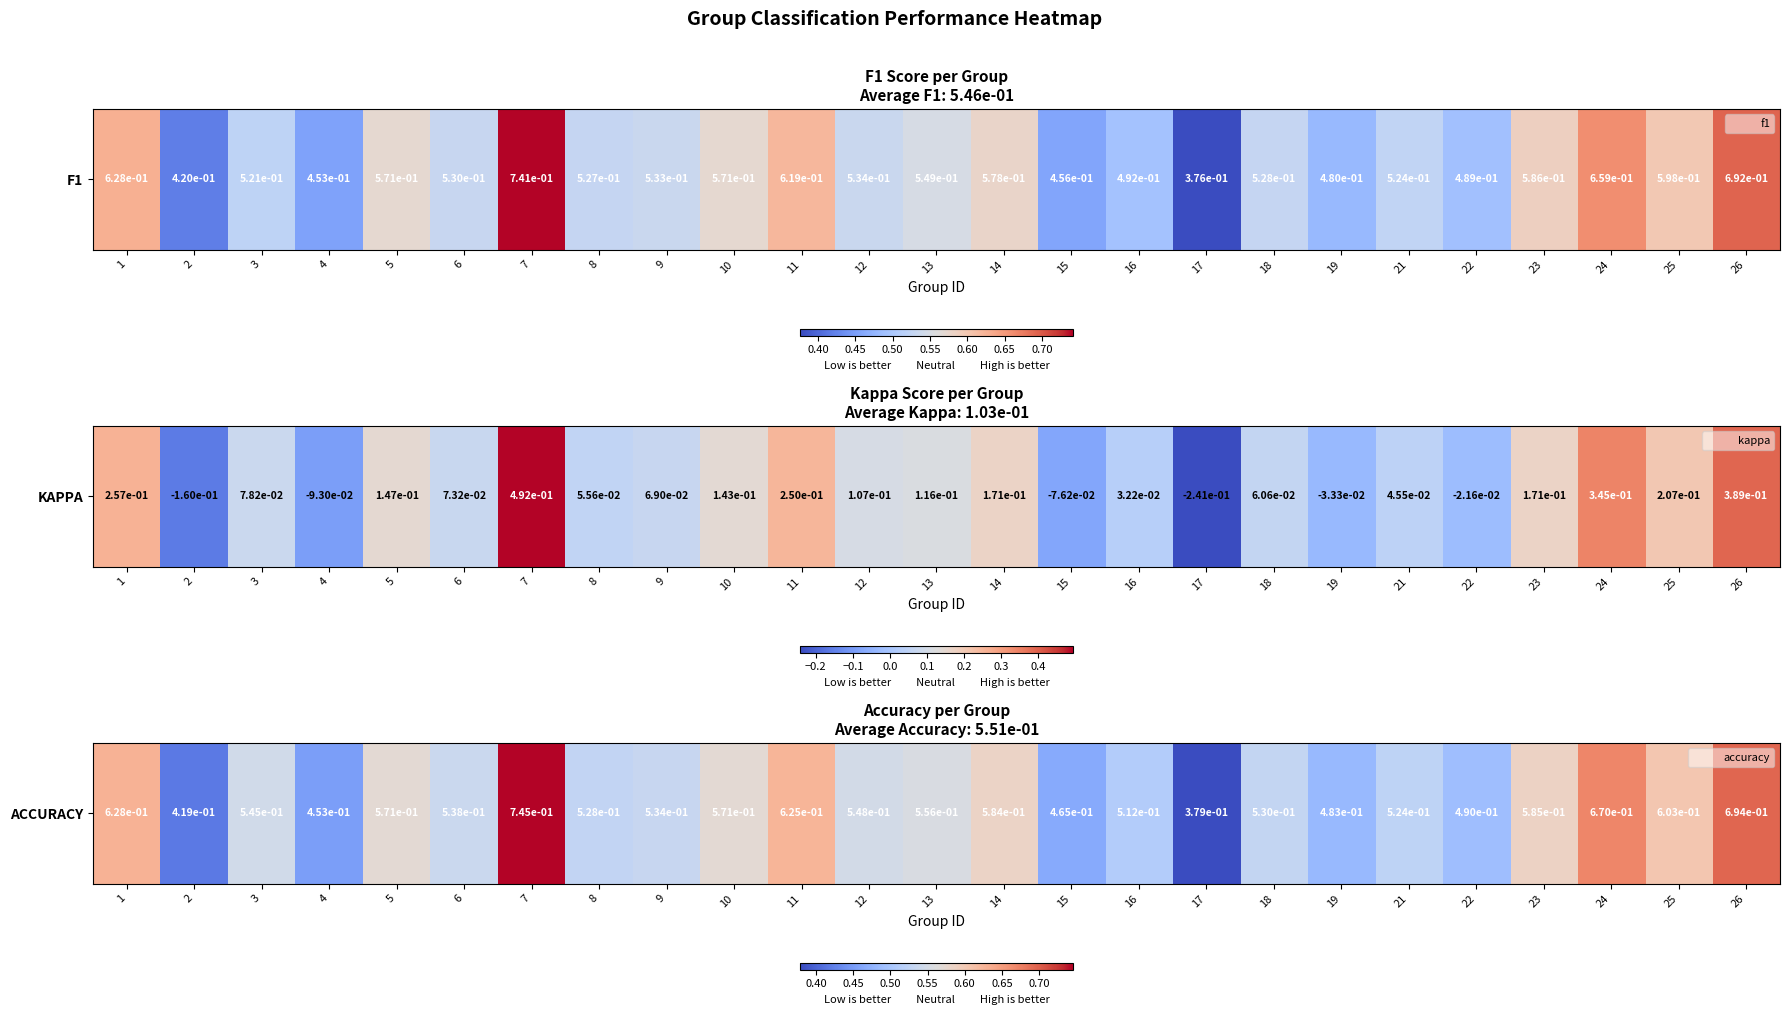

What is the average value?

0.6